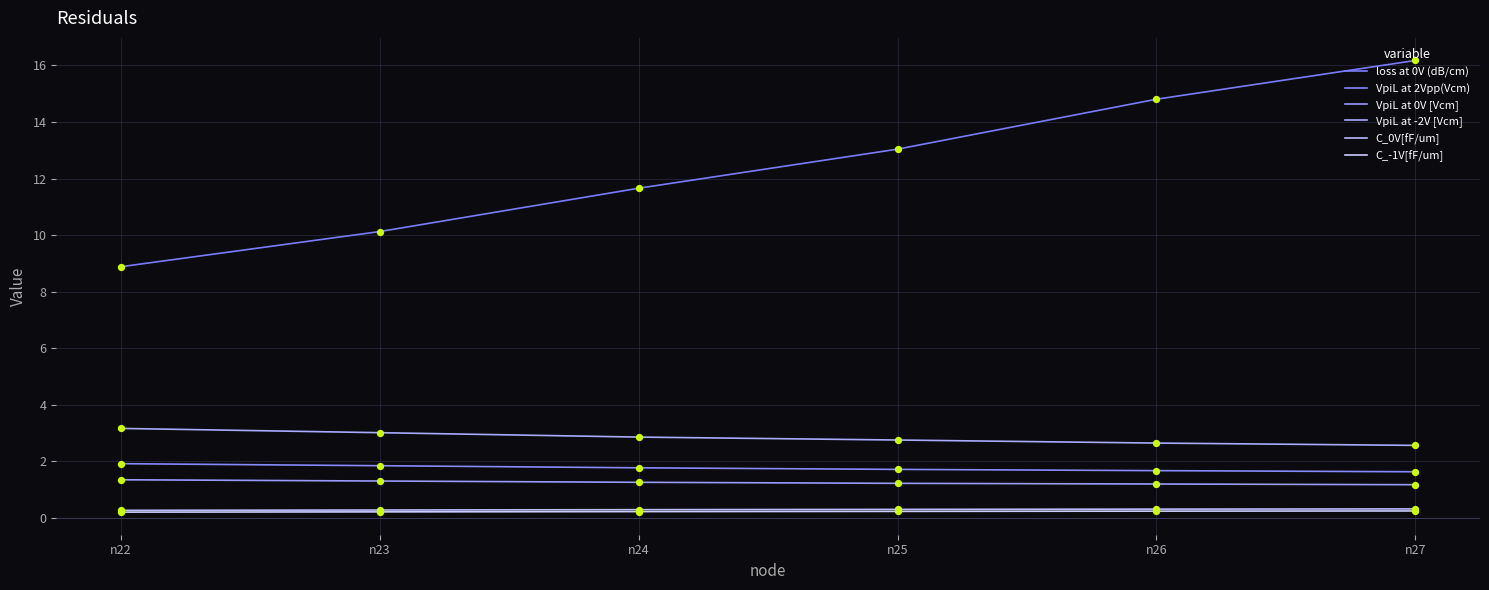

At how many categories does at least one series exceed 5?

6